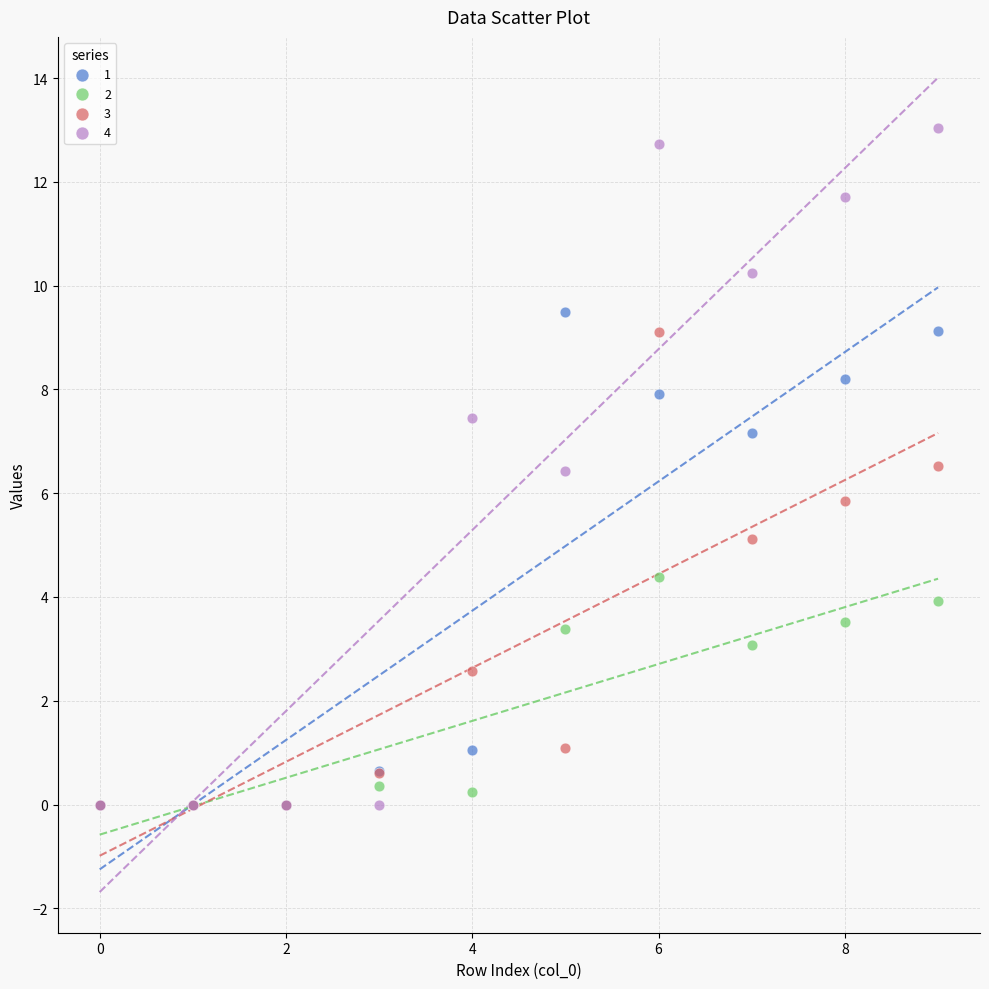

In the 2 series, what Y value is closest to 2?

3.1